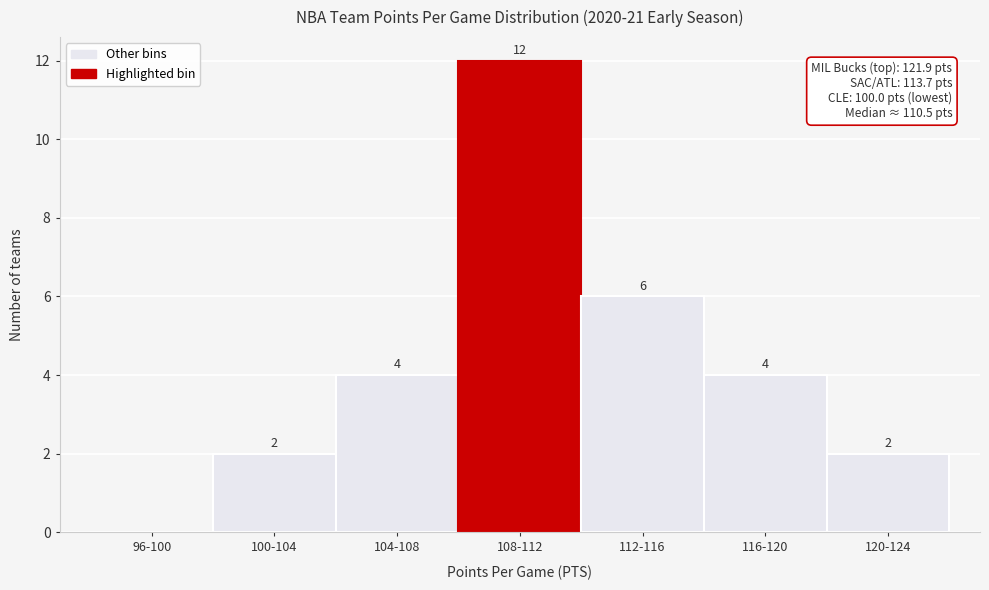

Reading left to right, what are all the values shown in this chart?

96-100=0	100-104=2	104-108=4	108-112=12	112-116=6	116-120=4	120-124=2